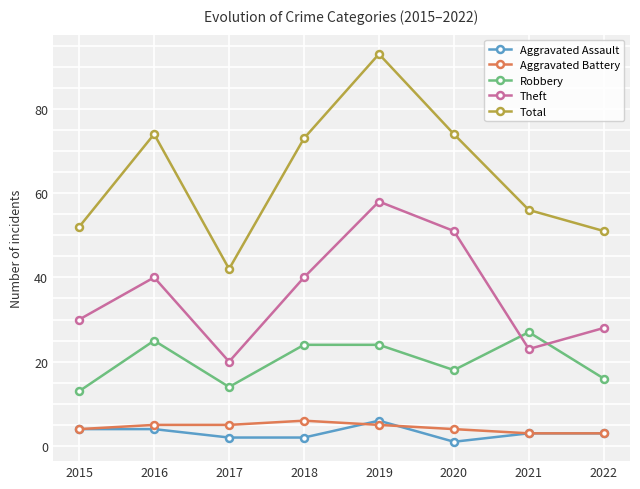

True or false: Theft and Aggravated Battery intersect in this chart.

False